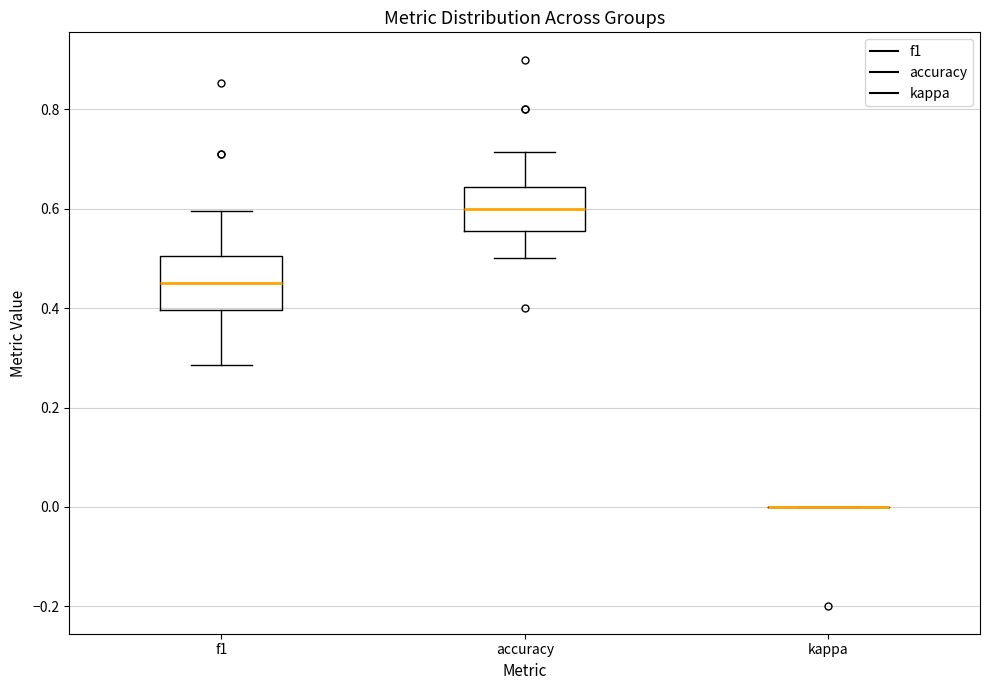

Reading left to right, read every box against the y-axis: the position of its median line, the range the box covers, and the ends of its whiskers. The values are not printed on the chart, so give them approximately, as read against the axis.

f1: median 0.46, box 0.40 to 0.50, whiskers 0.28 to 0.60
accuracy: median 0.60, box 0.56 to 0.64, whiskers 0.50 to 0.72
kappa: box collapsed to a line at 0.00, whiskers 0.00 to 0.00